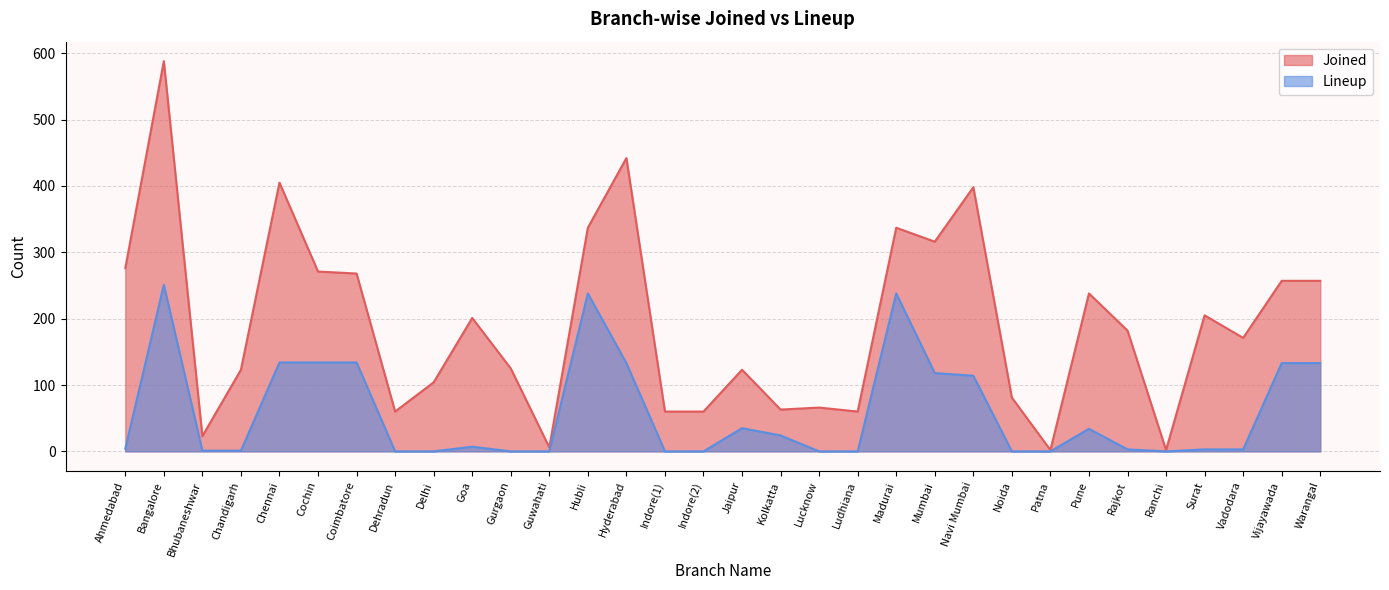

Is it true that Joined equals 6 at Guwahati?

True